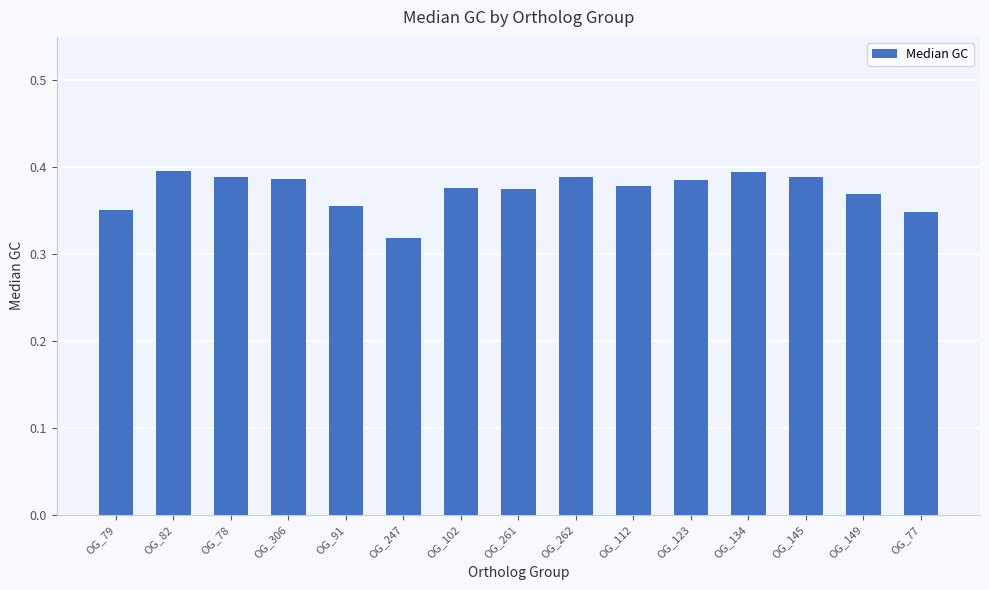

How many values are between 0 and 1?

15